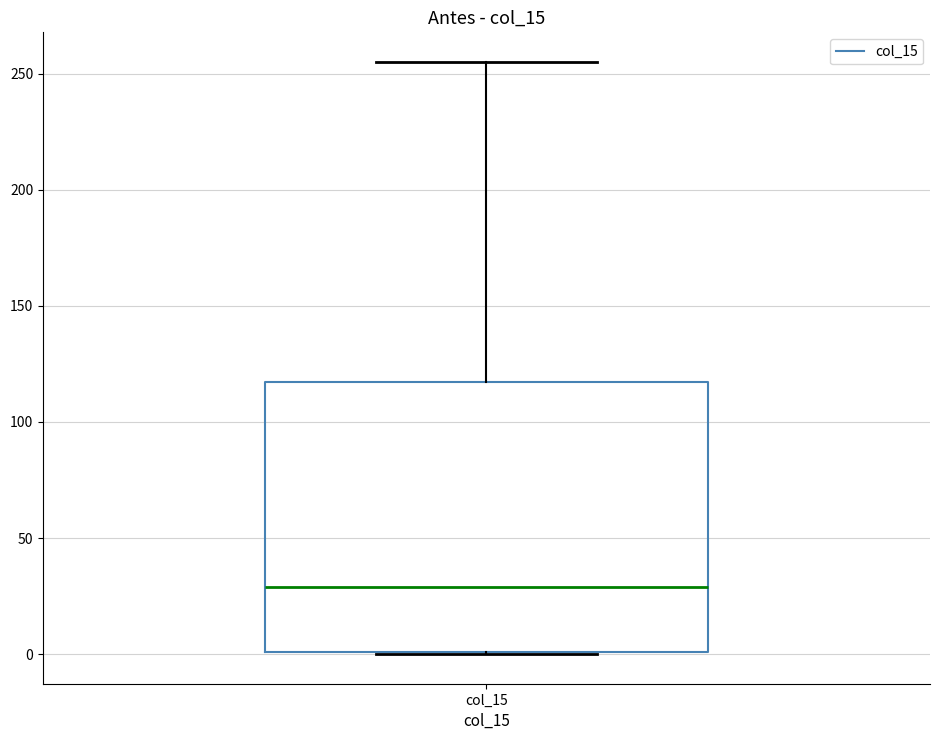

Where does the median line of the box for col_15 sit on the y-axis? The values are not printed on the chart, so give them approximately, as read against the axis.

30